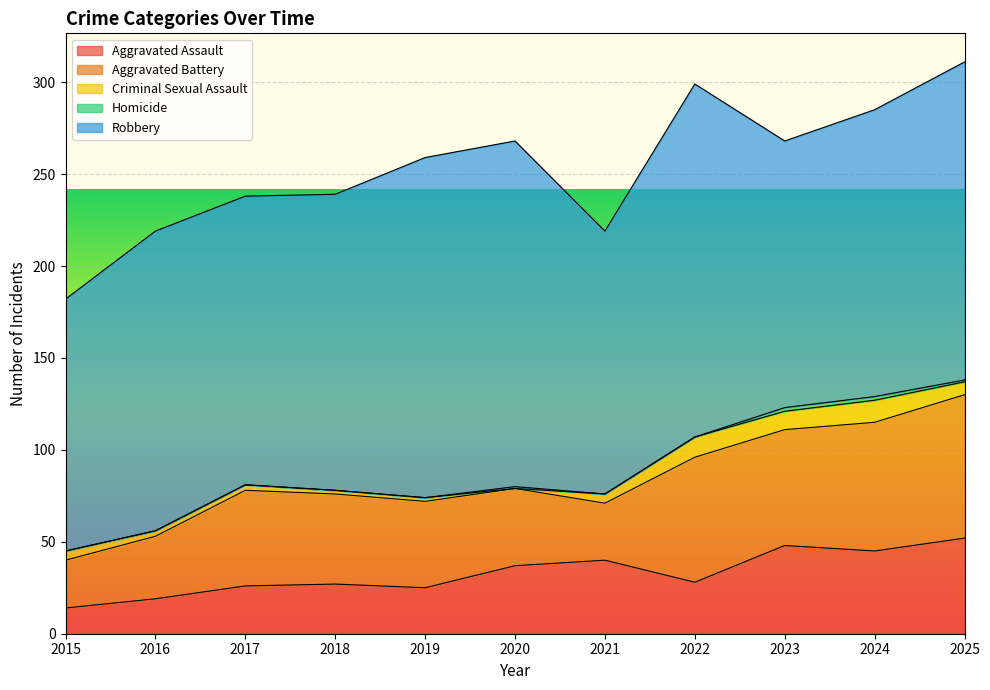

At which label is Robbery closest to 164?

2016